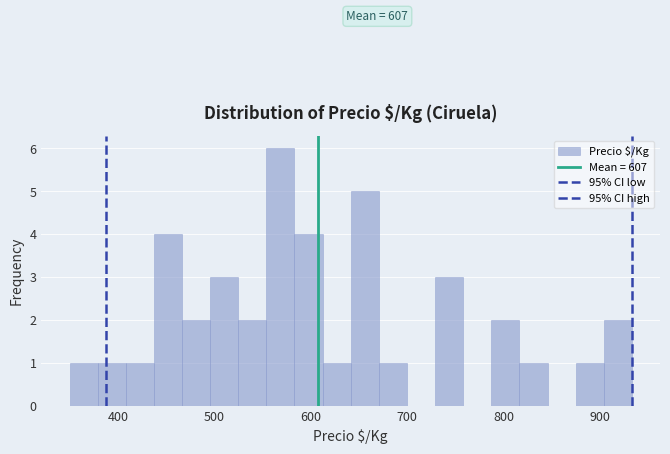

Around what value on the x-axis is the tallest bar? Give the approximate position of its centre, as read against the axis.

570